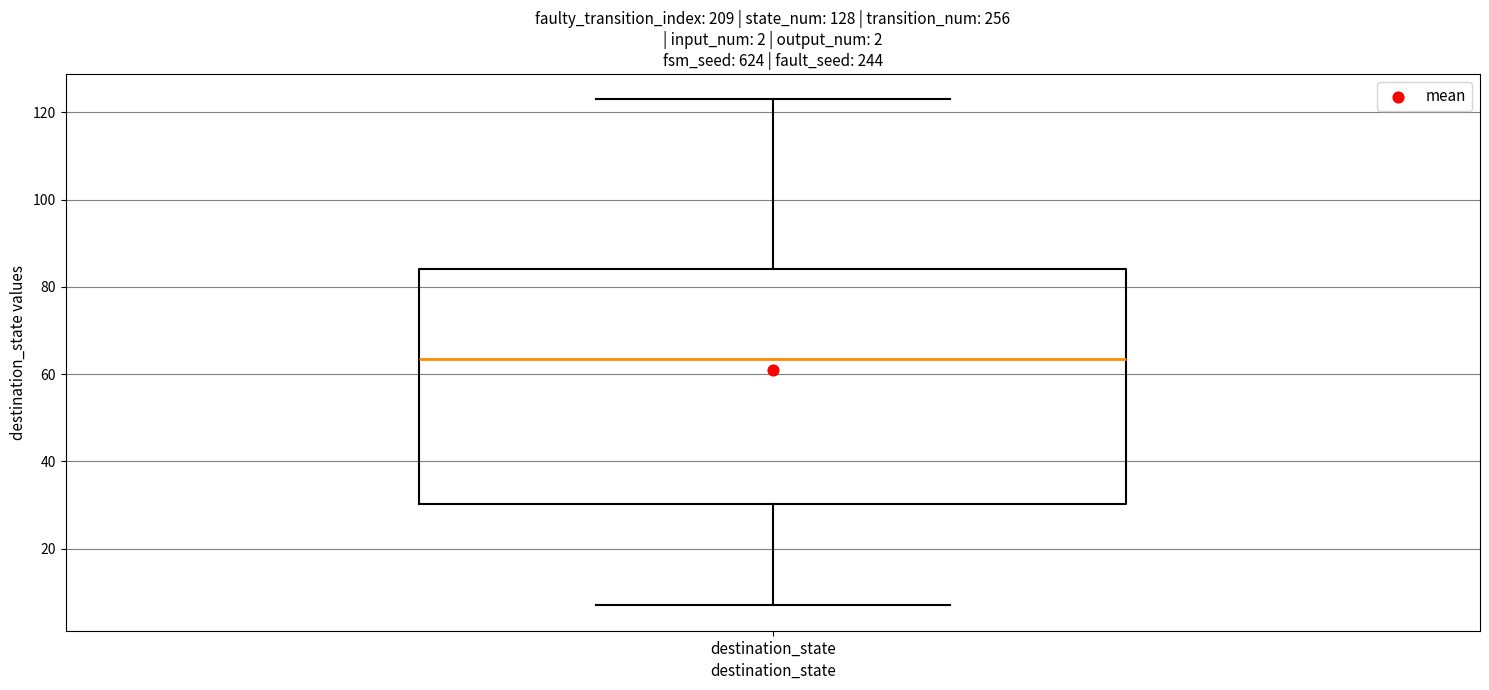

Where is the upper edge of the box for destination_state on the y-axis? The values are not printed on the chart, so give them approximately, as read against the axis.

84